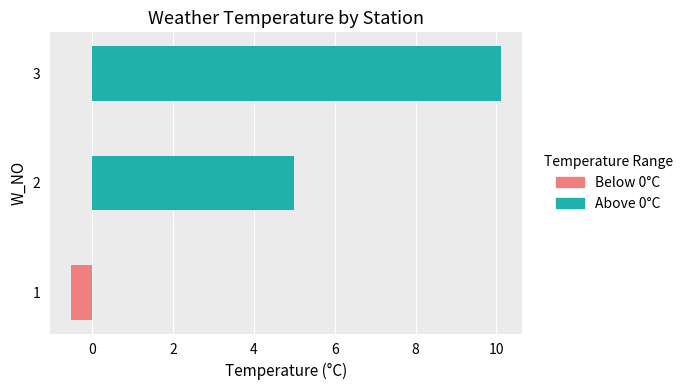

What is the difference between the maximum and minimum values?

10.6